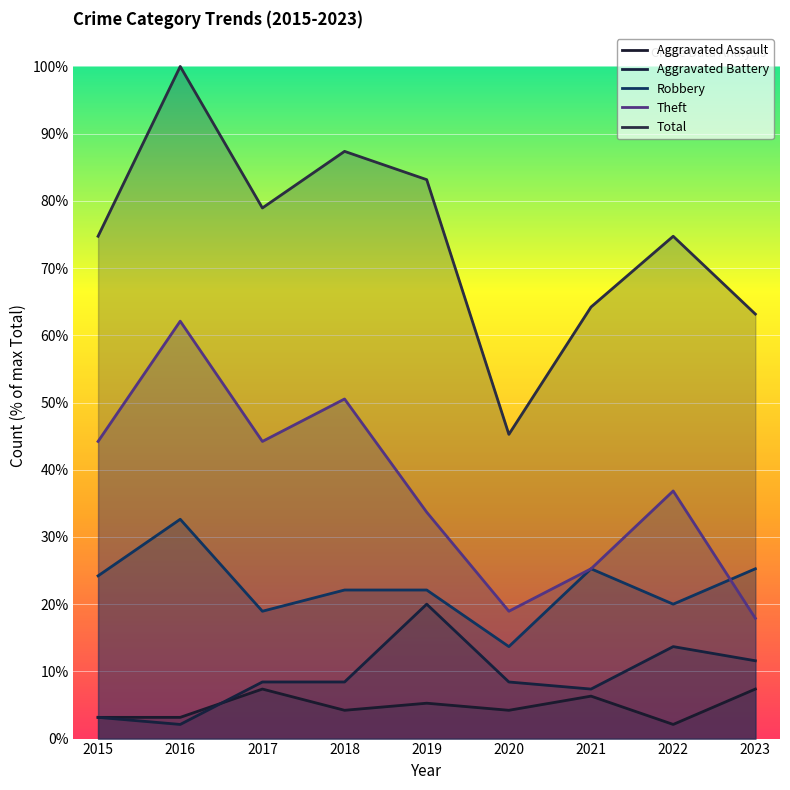

Between 2019 and 2018, which is larger?

2019